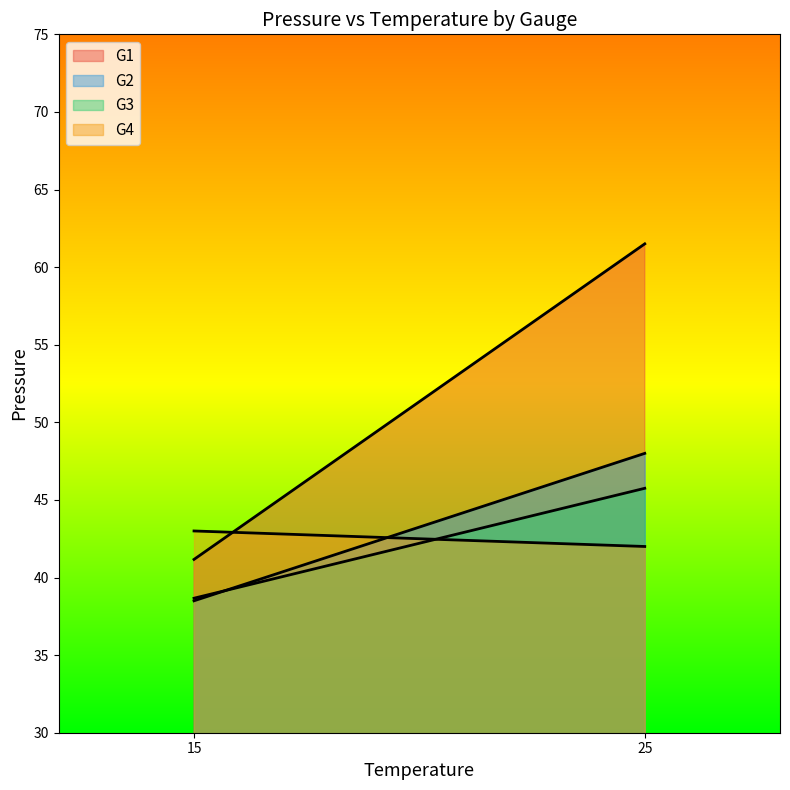

What is the minimum value shown in the chart?

38.5